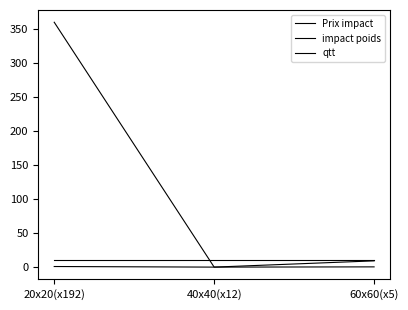

Which series has the largest total across all categories?

Prix impact